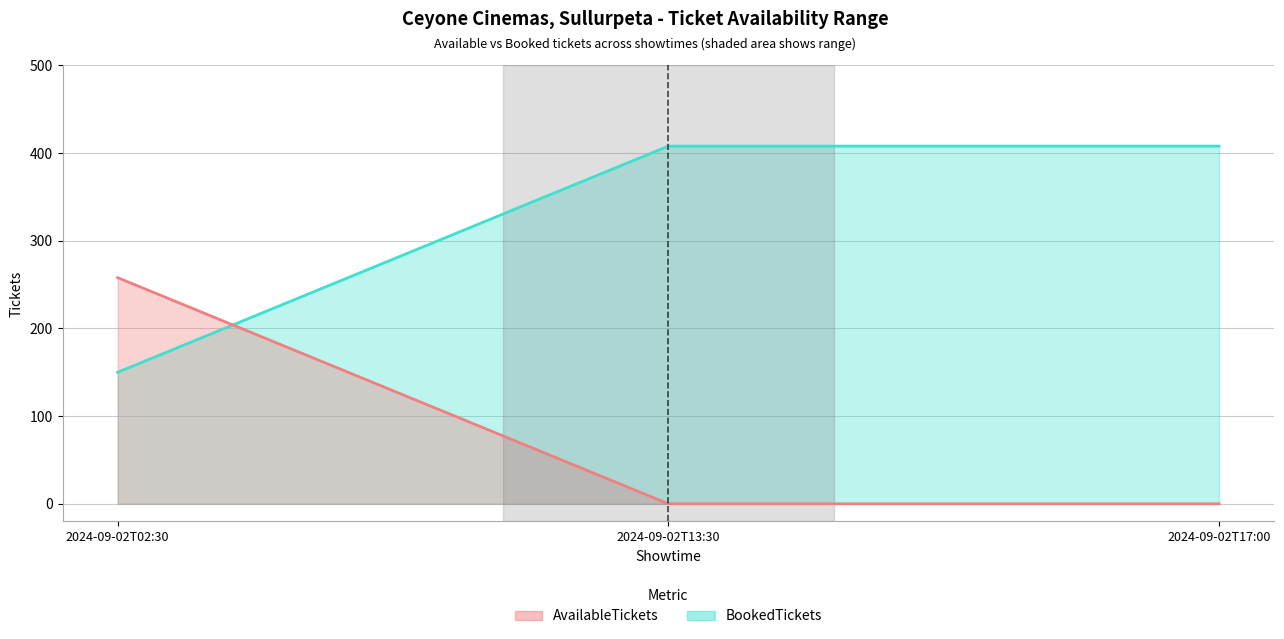

What position from the left is 2024-09-02T17:00?

3